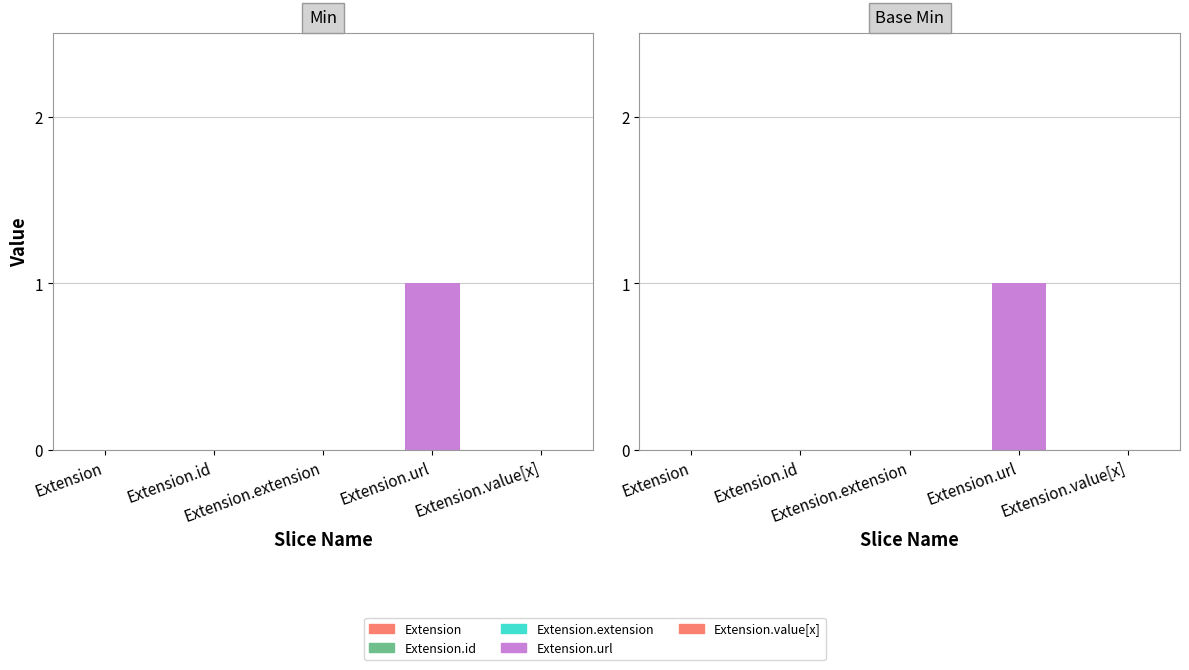

Which series changed the most between Extension and Extension.extension?

Min